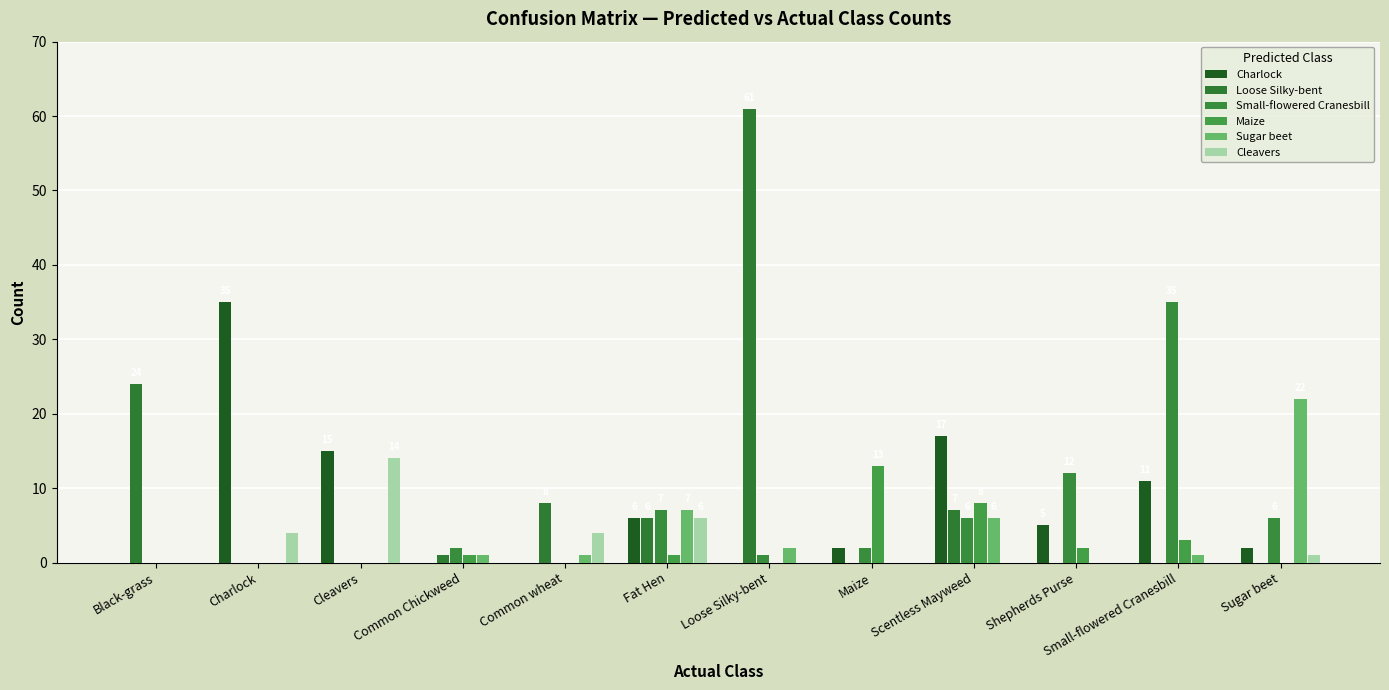

True or false: Small-flowered Cranesbill has a value of 2 at Loose Silky-bent.

False